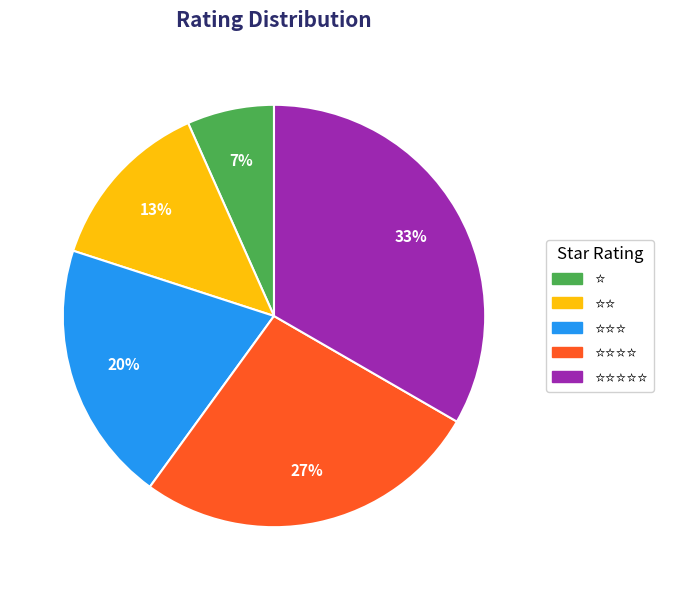

Count the number of slices in the pie.

5